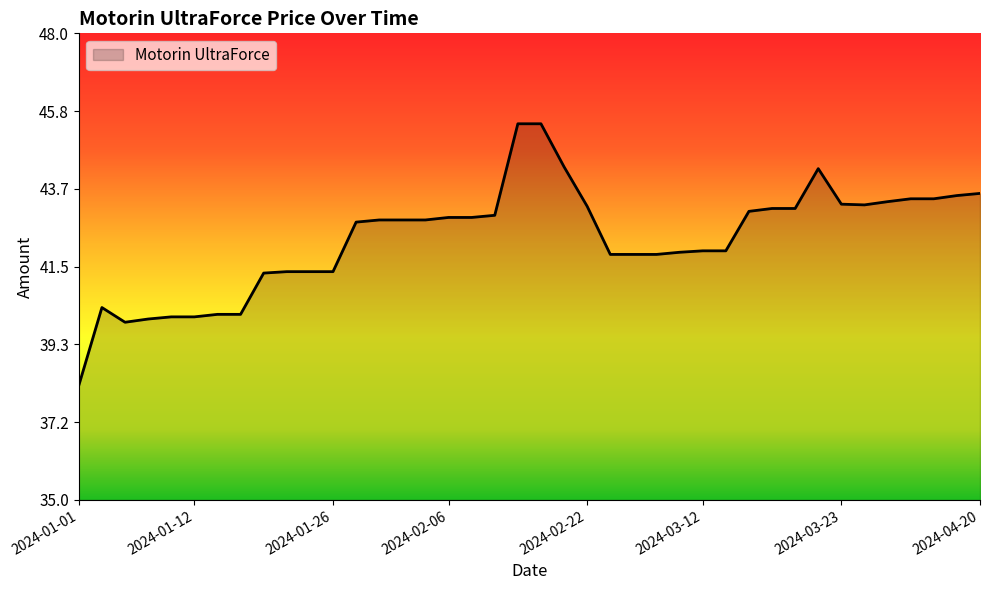

What is the minimum value shown in the chart?

38.2